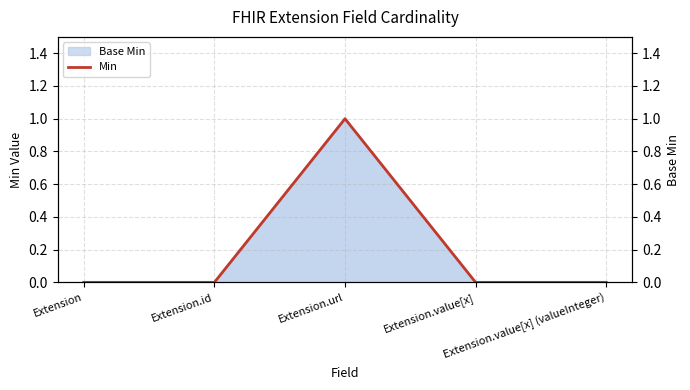

Rank the categories by value from lowest to highest.

Extension, Extension.id, Extension.value[x], Extension.value[x] (valueInteger), Extension.url